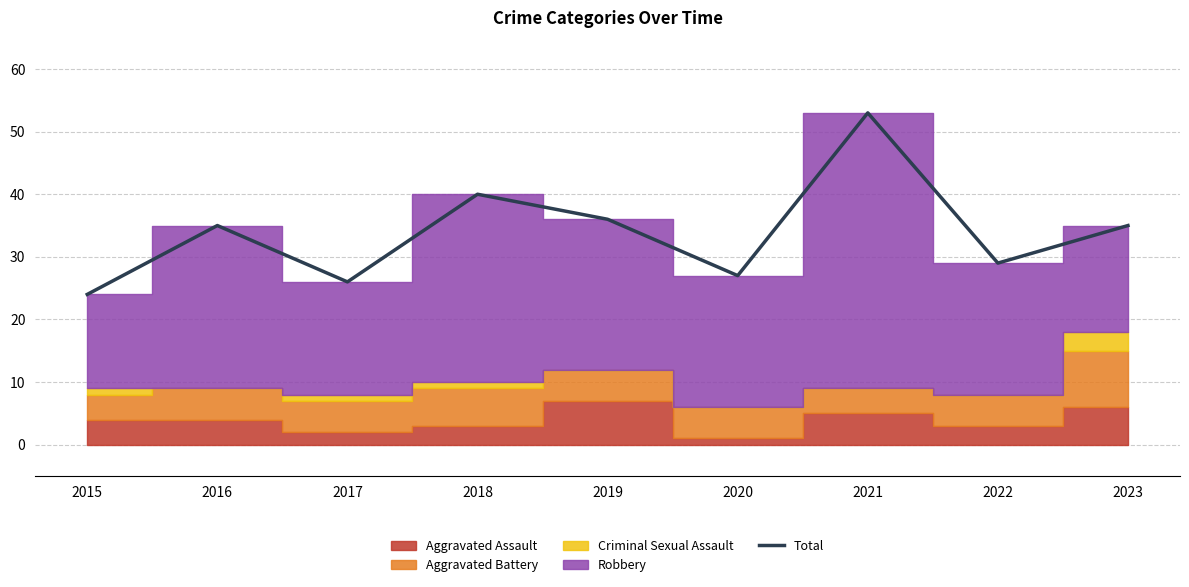

Where is the first local minimum?

2017